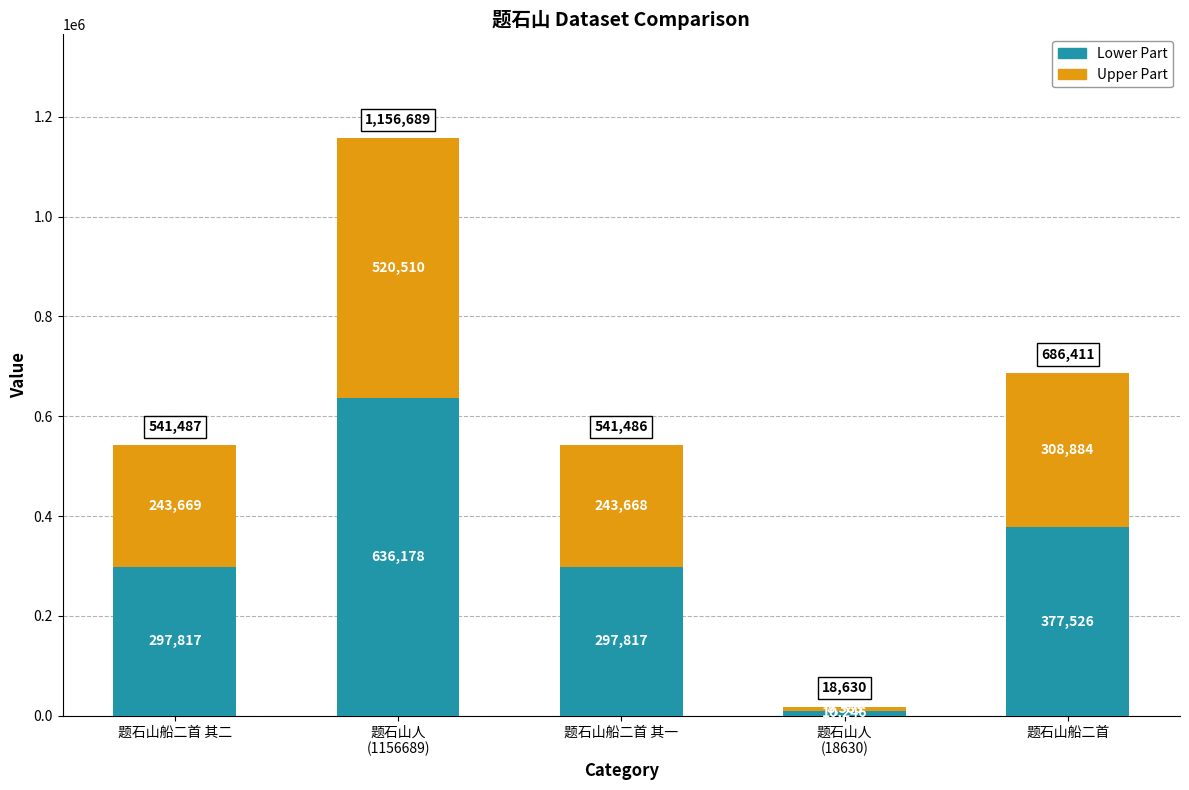

At which label does Lower Part first exceed 297817?

题石山船二首 其二